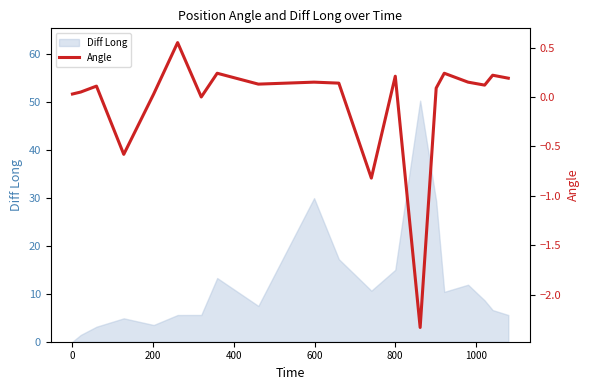

What is the maximum value for Diff Long?

50.2